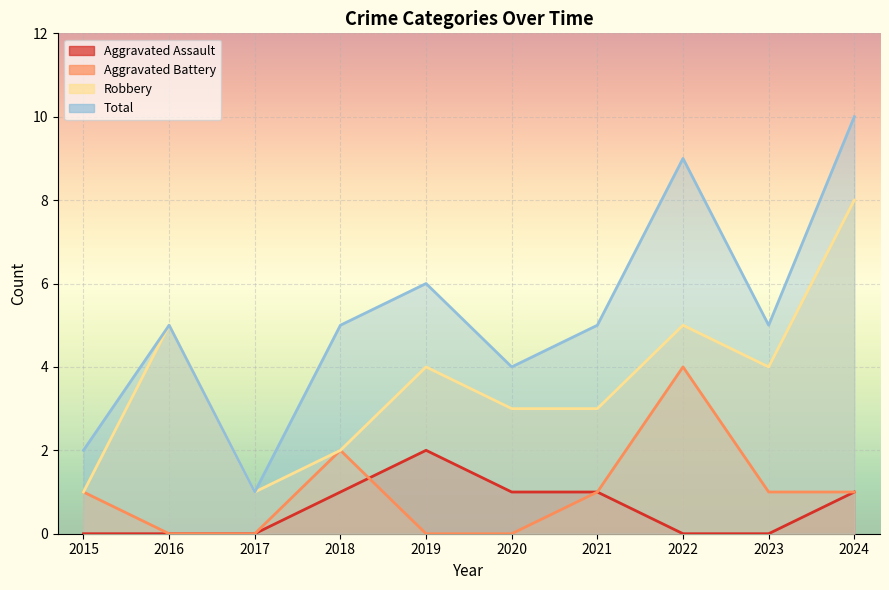

True or false: Aggravated Assault has a value of 1 at 2016.

False